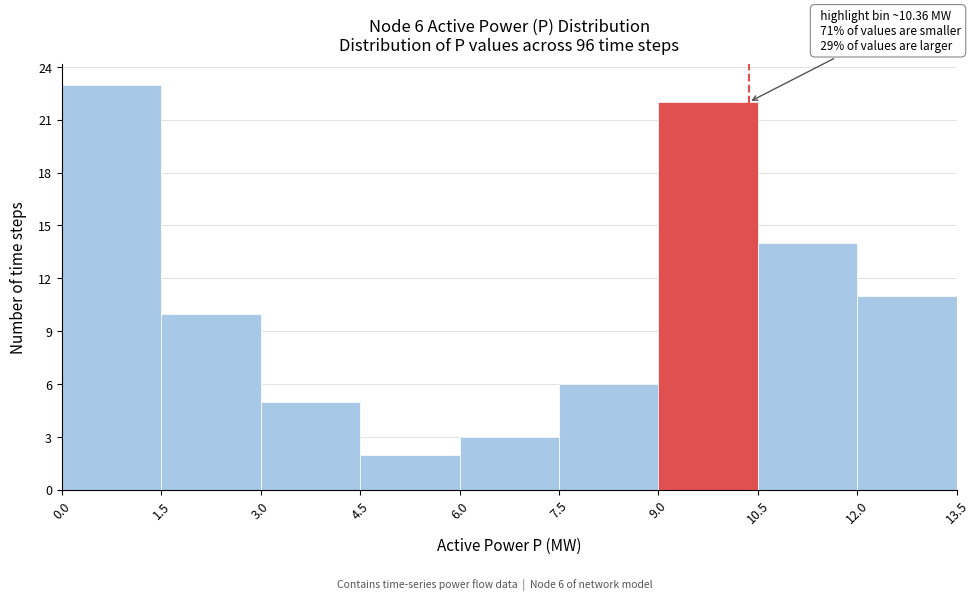

Over which range of the x-axis is the bar tallest?

0.0 to 1.5